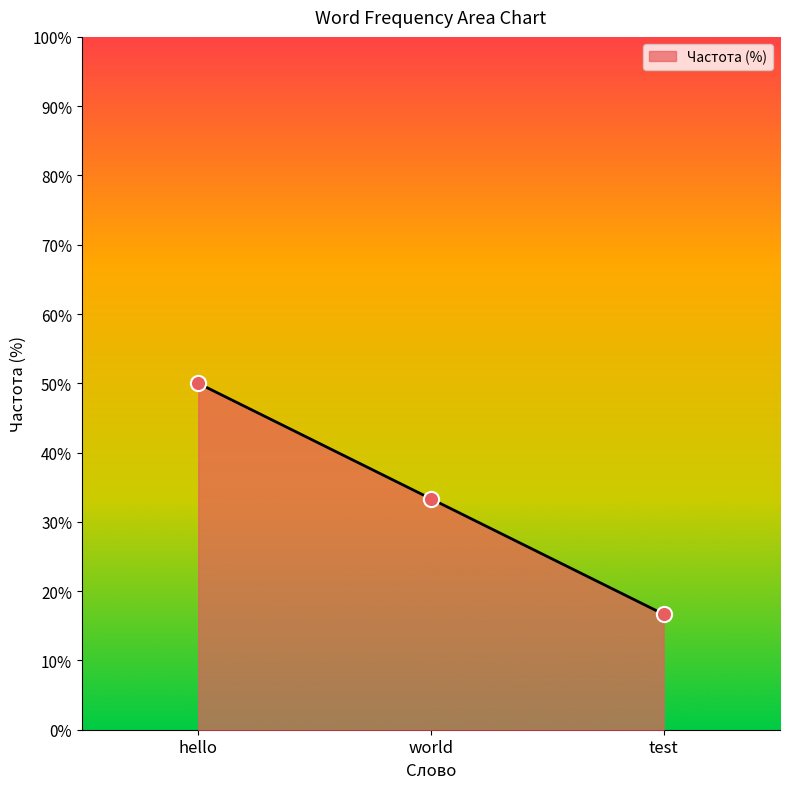

Between hello and world, which is larger?

hello